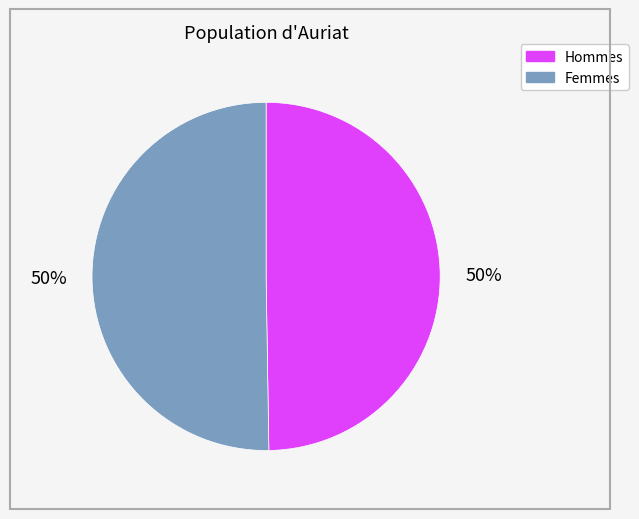

To the nearest percent, what portion does Femmes represent?

50%